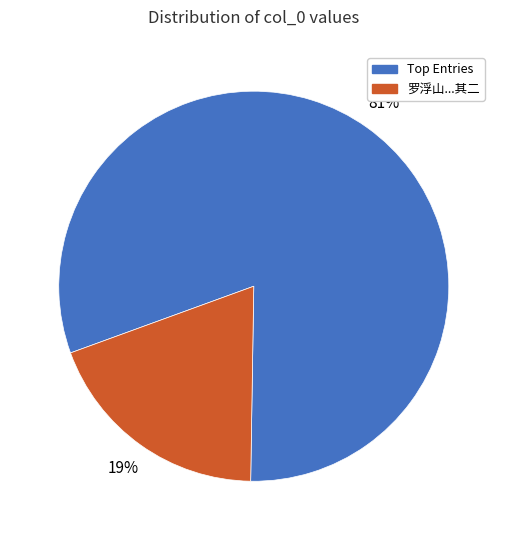

To the nearest percent, what is the average slice percentage?

50%